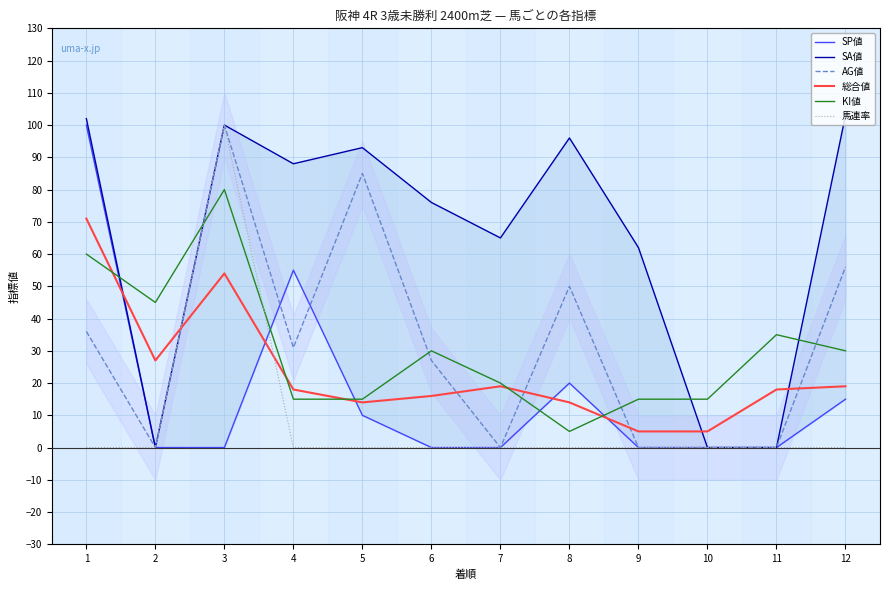

Reading left to right, extract all data points from this chart.

SP値: 1=100	2=0	3=0	4=55	5=10	6=0	7=0	8=20	9=0	10=0	11=0	12=15
SA値: 1=102	2=0	3=100	4=88	5=93	6=76	7=65	8=96	9=62	10=0	11=0	12=103
AG値: 1=36	2=0	3=100	4=31	5=85	6=27	7=0	8=50	9=0	10=0	11=0	12=56
総合値: 1=71	2=27	3=54	4=18	5=14	6=16	7=19	8=14	9=5	10=5	11=18	12=19
KI値: 1=60	2=45	3=80	4=15	5=15	6=30	7=20	8=5	9=15	10=15	11=35	12=30
馬連率: 1=0	2=0	3=100	4=0	5=0	6=0	7=0	8=0	9=0	10=0	11=0	12=0